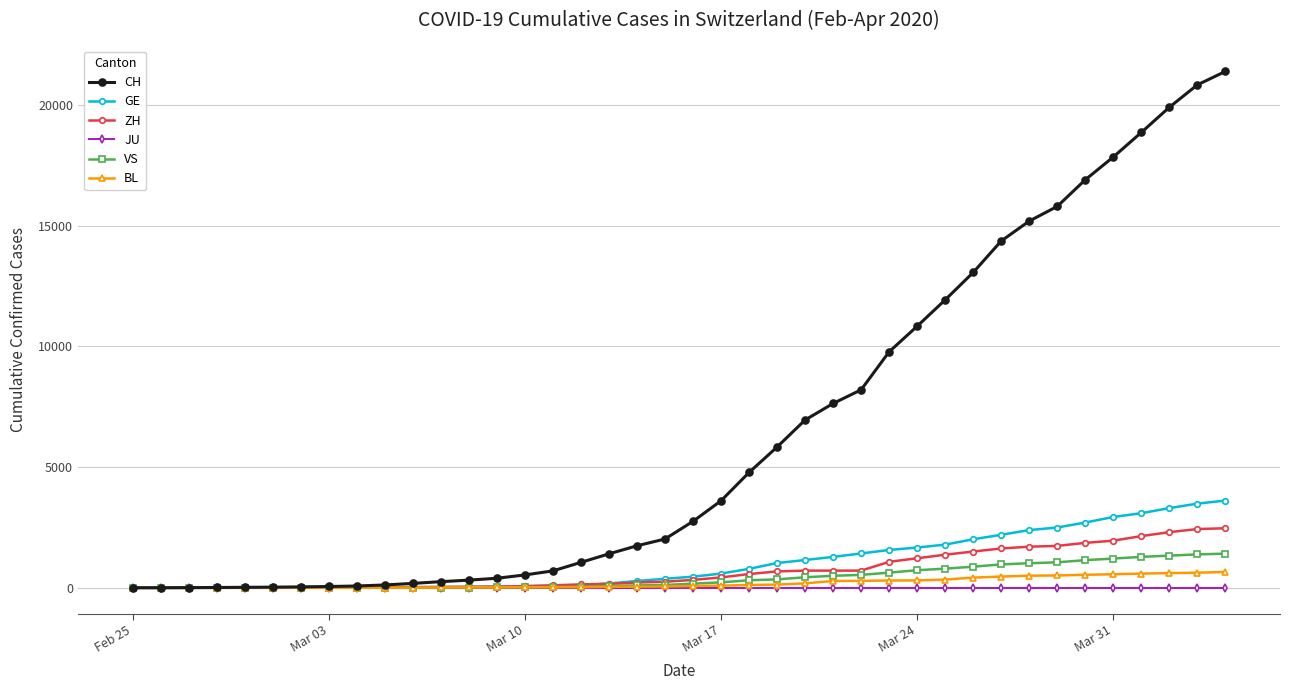

Which series has the largest total across all categories?

CH